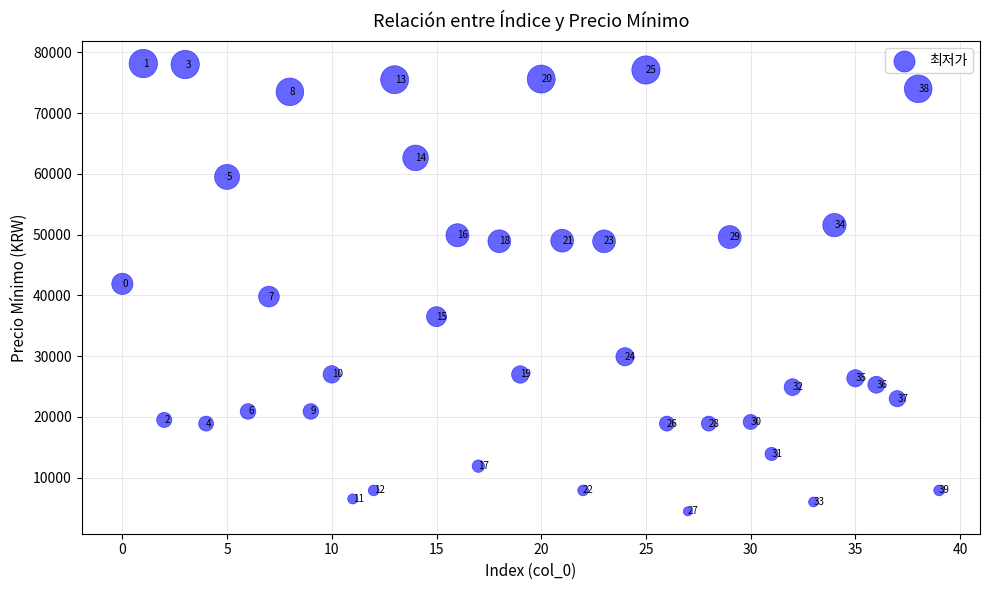

What Y value in the scatter plot is closest to 41310?

41900